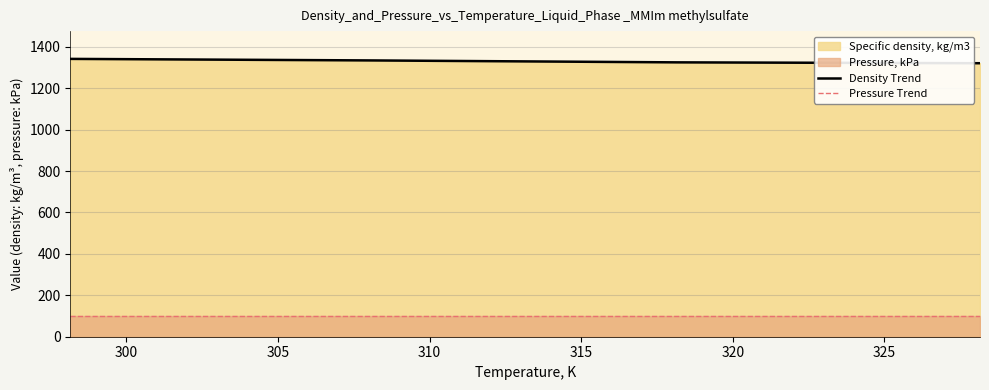

True or false: Density Trend and Pressure Trend cross at least once.

False